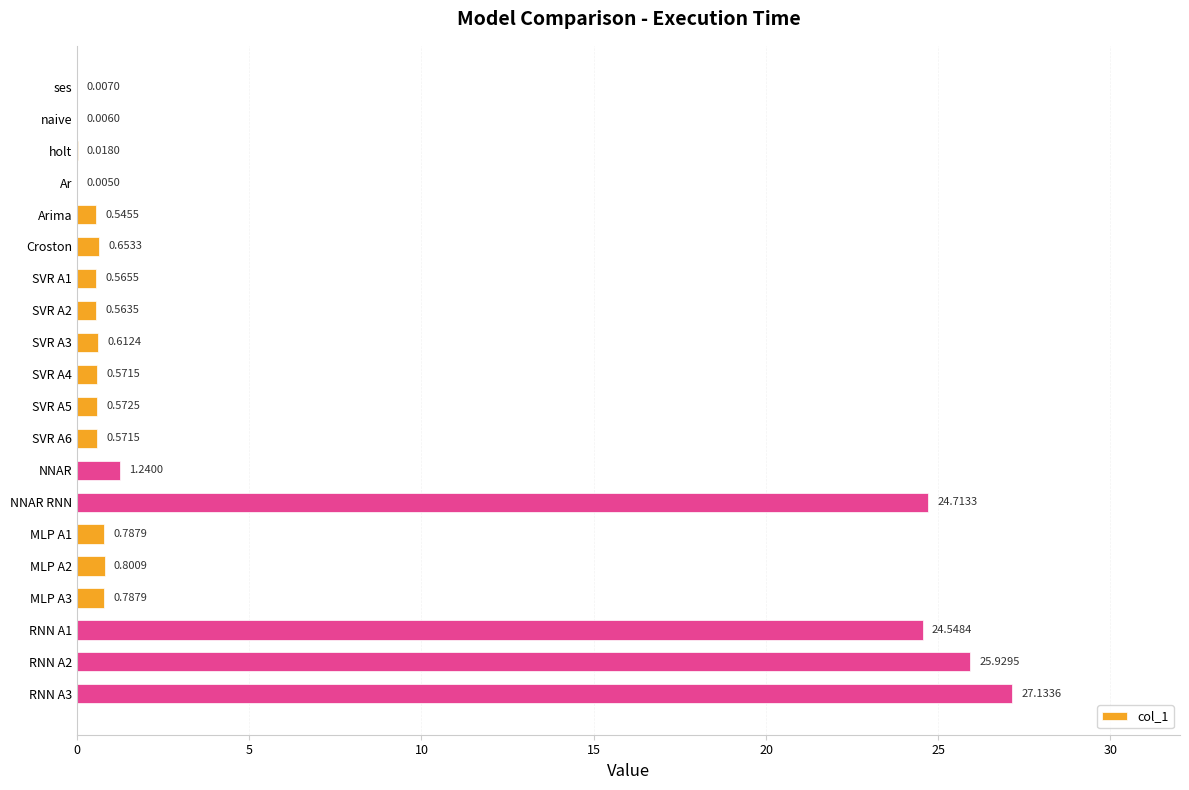

Which has a higher value, ses or SVR A2?

SVR A2